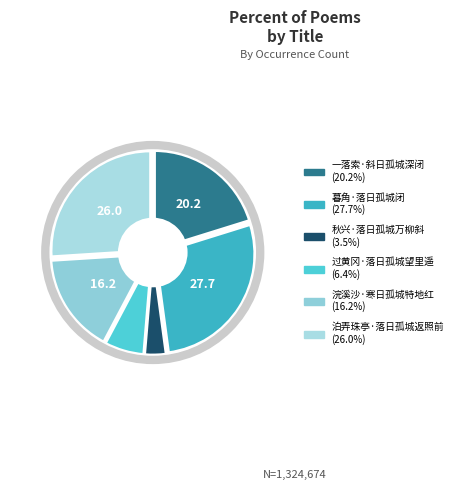

Combined, do 过黄冈·落日孤城望里遥 and 秋兴·落日孤城万柳斜 account for over 50%?

No